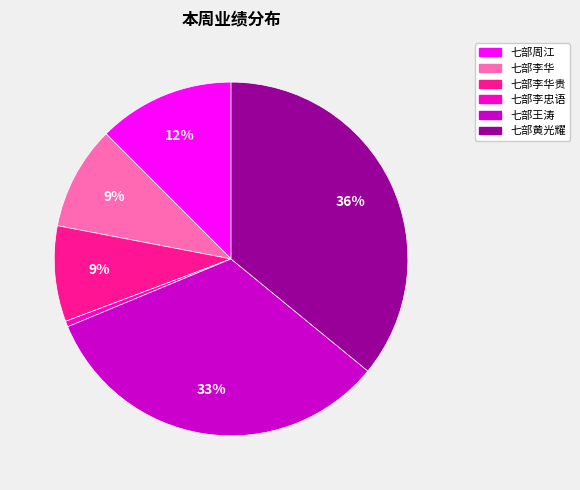

Do 七部李华 and 七部李忠语 together represent more than half of the pie?

No